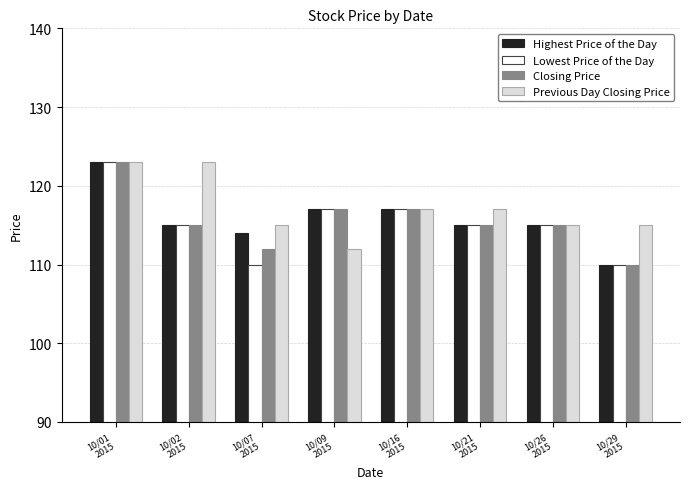

Are the bars grouped side by side (vs. stacked)?

Yes